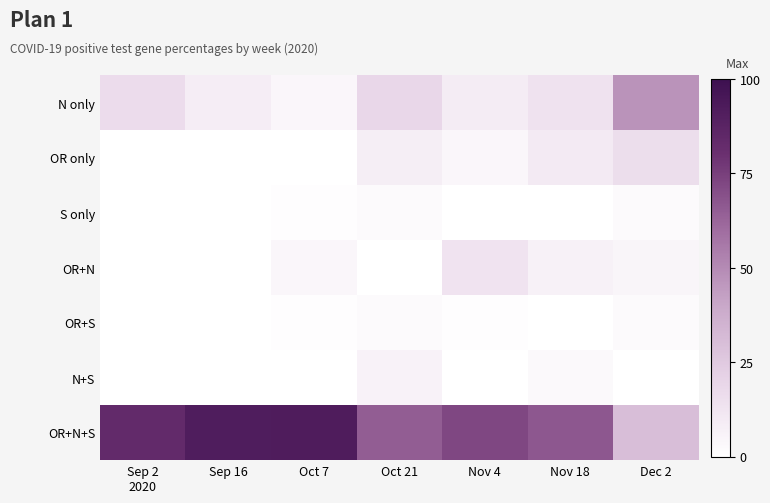

Which series has the largest range (max minus min)?

OR+N+S